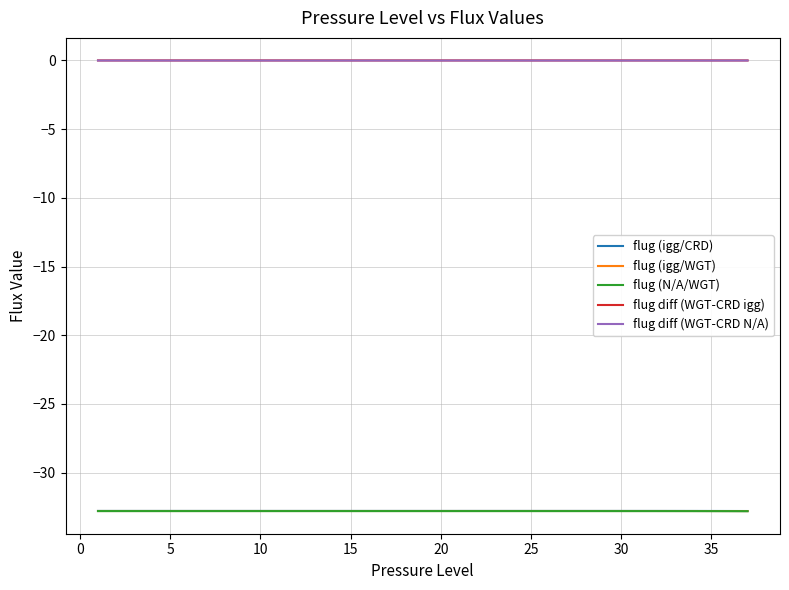

In flug diff (WGT-CRD N/A), how many points are lower than both neighbors (excluding endpoints)?

1